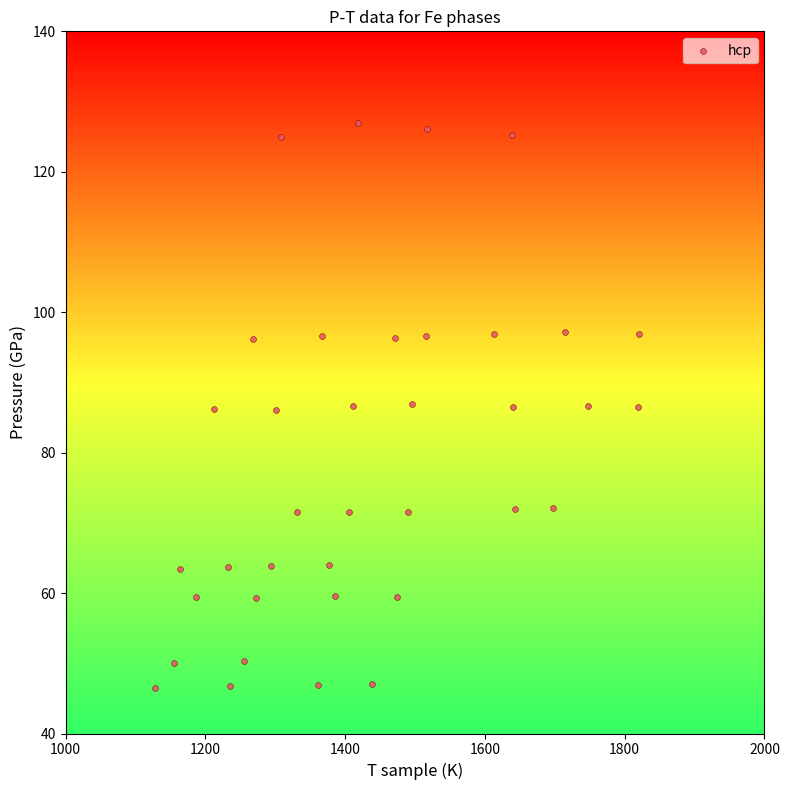

What is the range of Y values (max minus min)?

80.5